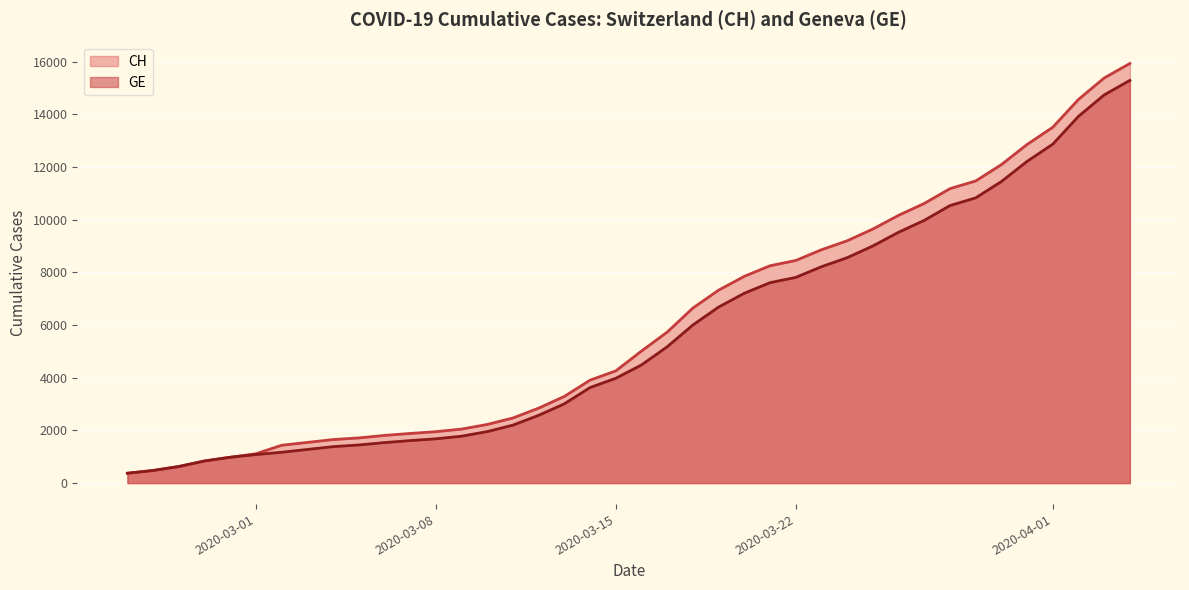

Which series has the largest range (max minus min)?

CH